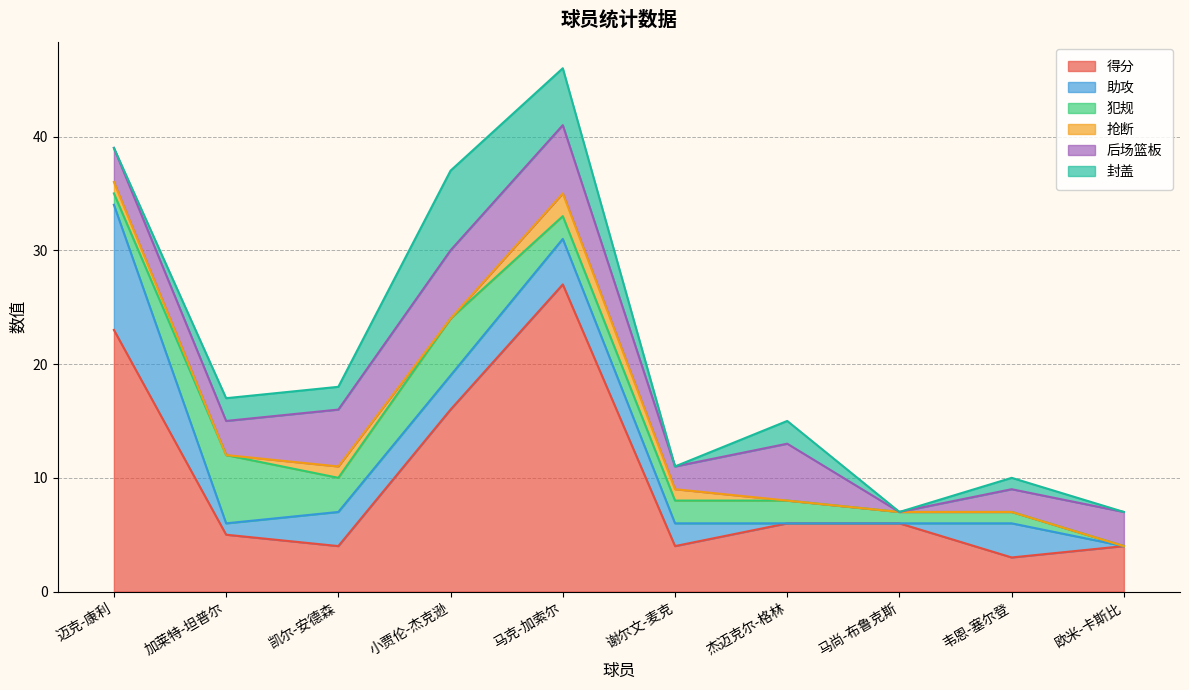

What is the total value across all series at 韦恩-塞尔登?

10